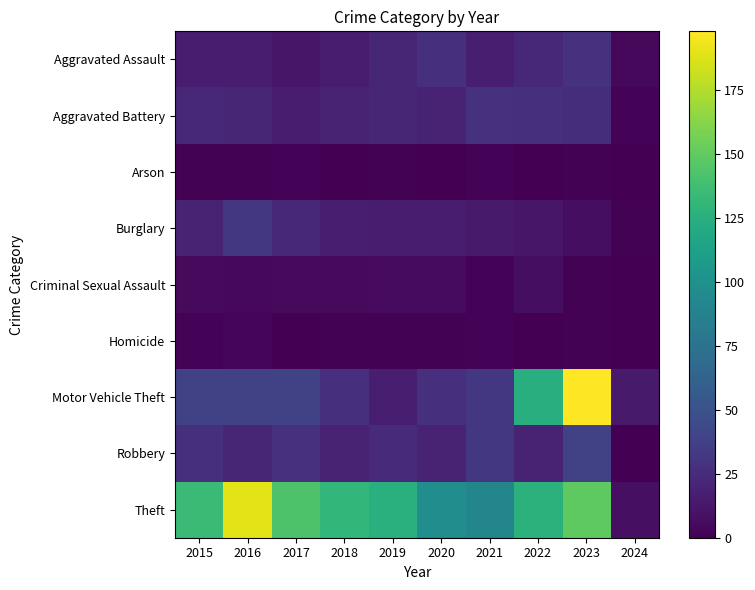

The value of Robbery at 2022 is 12. True or false?

False